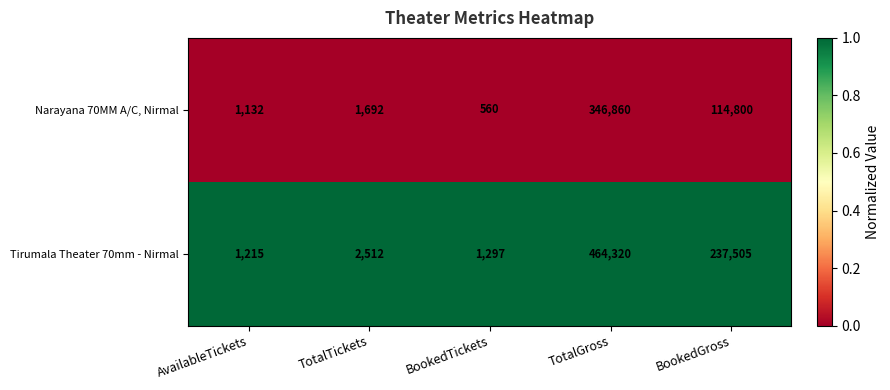

What is the minimum value for Narayana 70MM A/C, Nirmal?

560